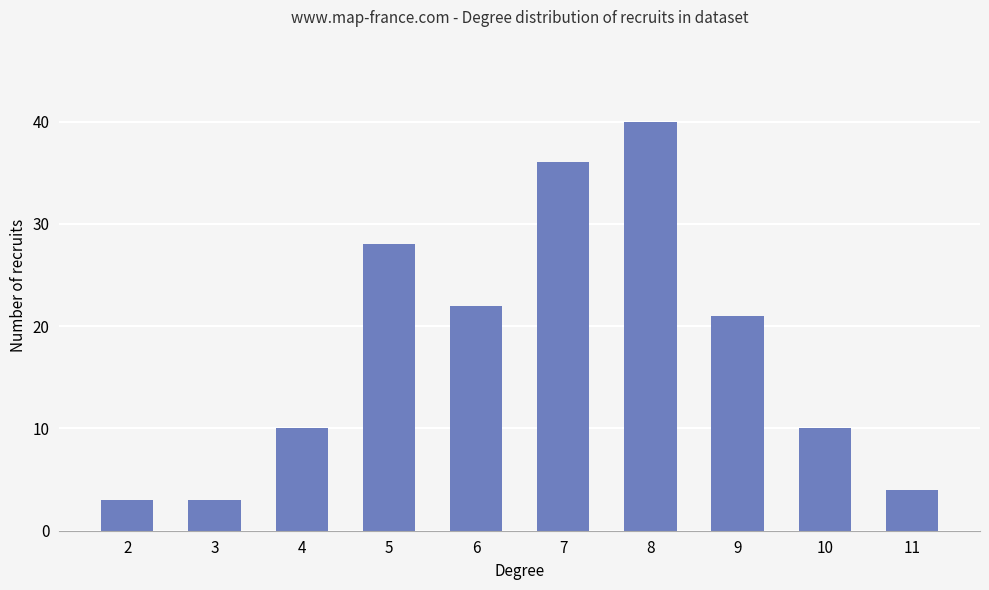

What is the greatest value displayed?

40